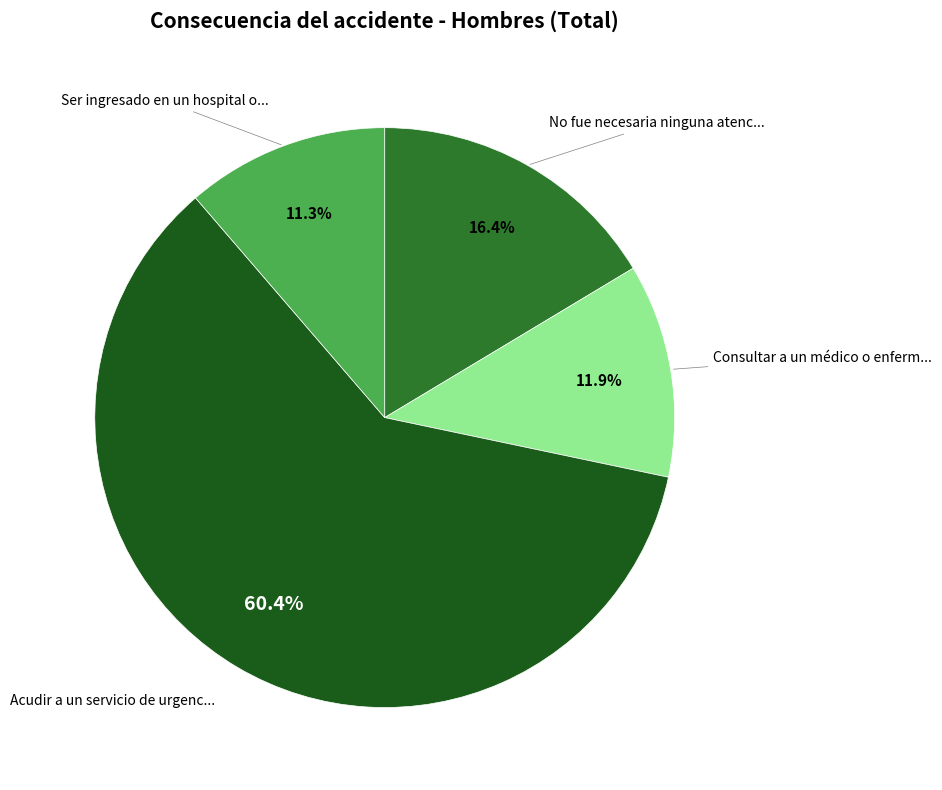

Is there any slice that represents more than half of the pie?

Yes